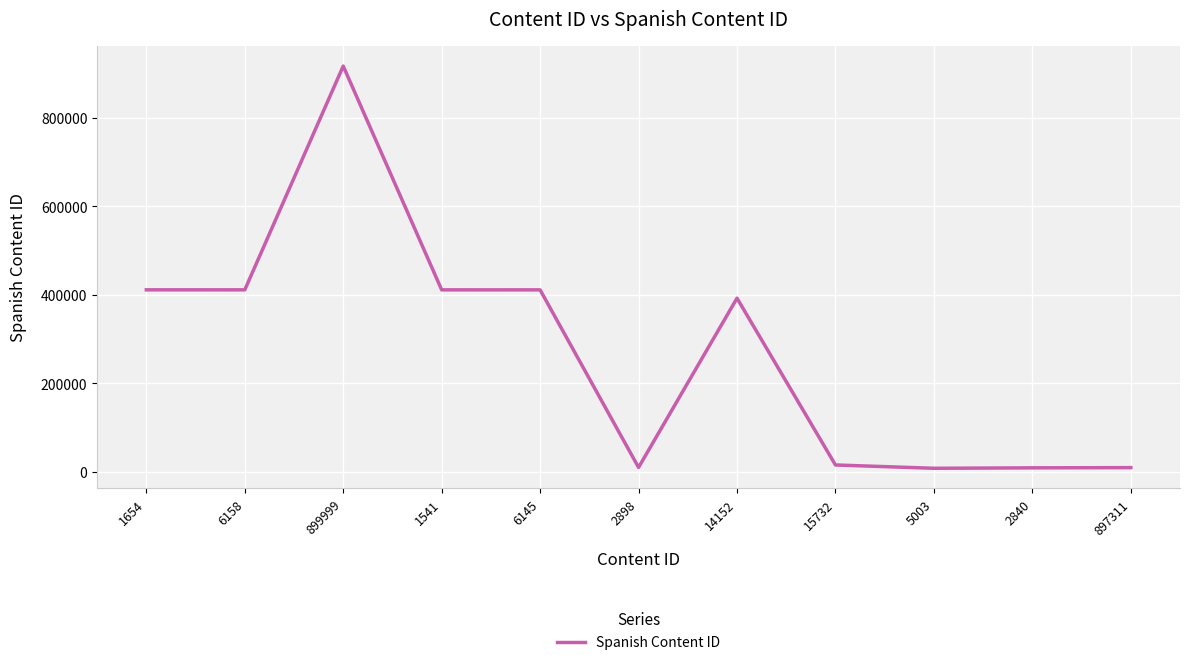

What is the maximum value shown in the chart?

916945